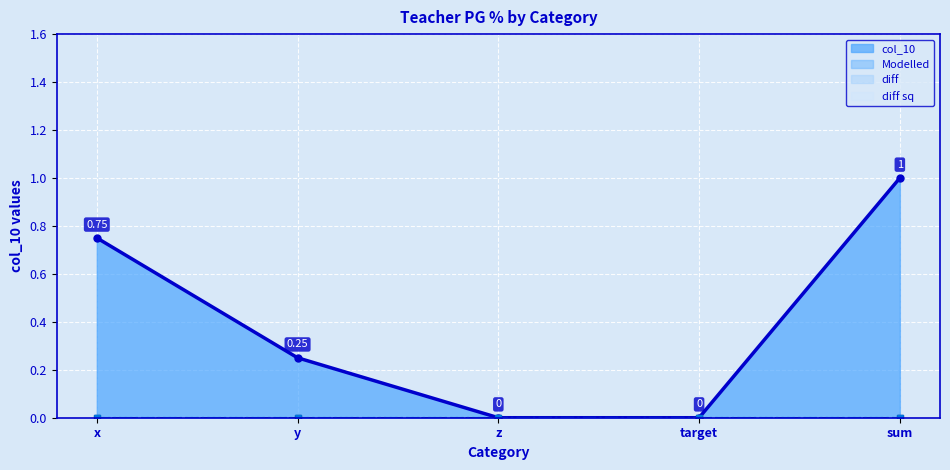

Which series has the largest total across all categories?

col_10